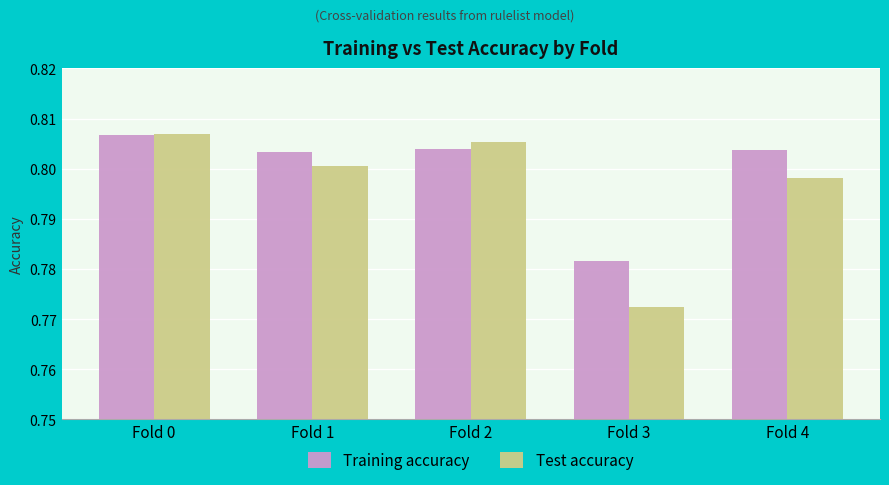

Which series has the largest range (max minus min)?

Test accuracy